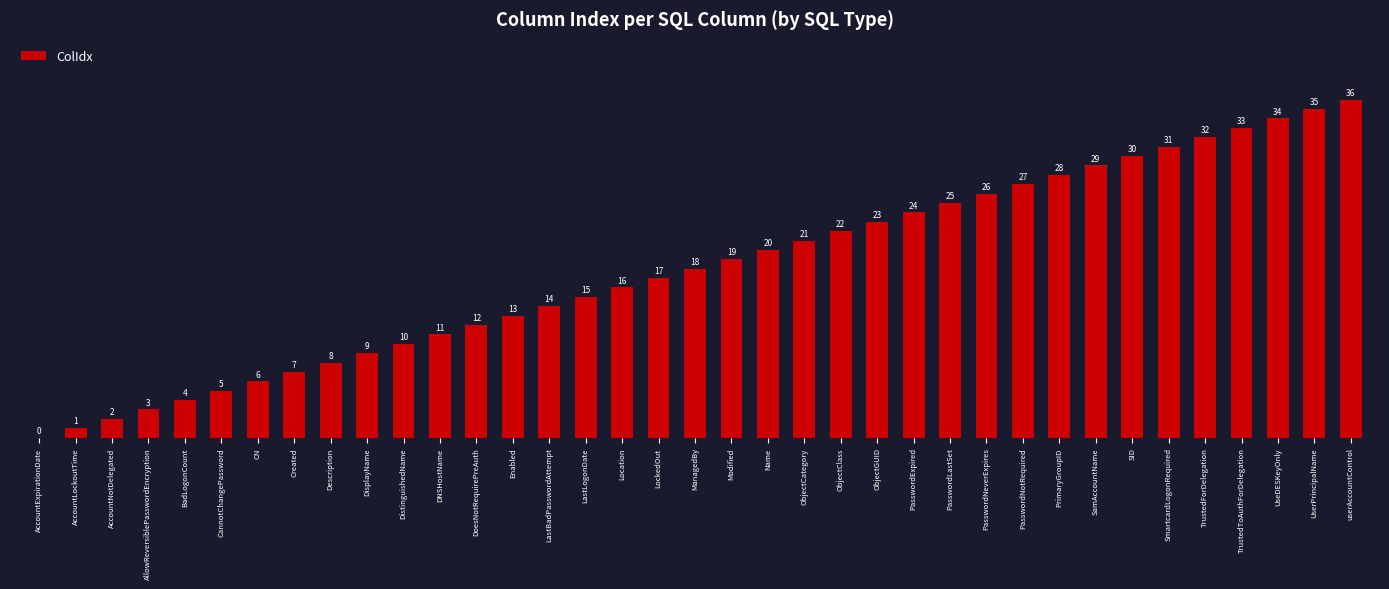

What is the change in value from AccountNotDelegated to Created?

+5